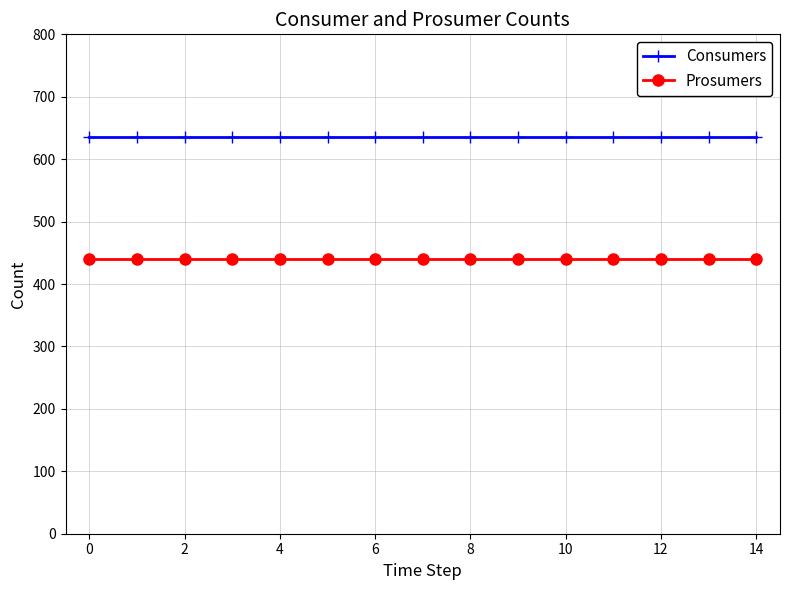

True or false: Consumers and Prosumers cross at least once.

False